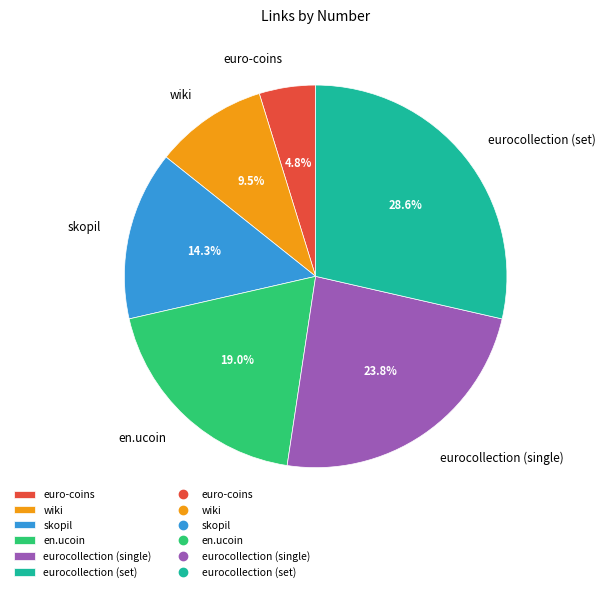

What portion of the pie excludes eurocollection (set)?

71.4%